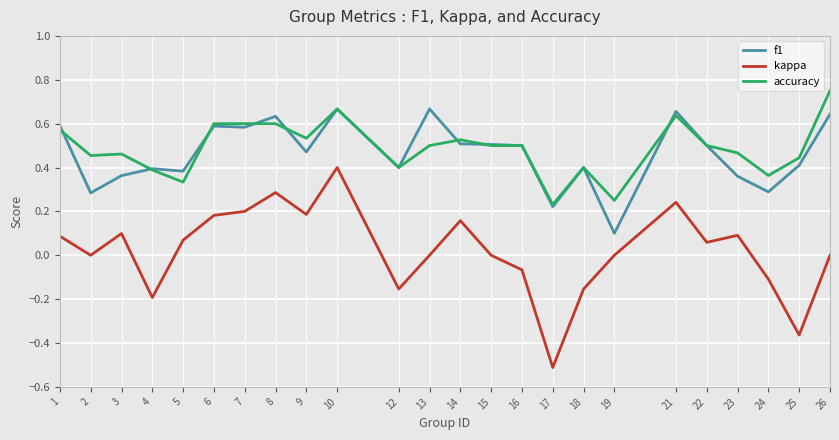

What is the total value across all series at 7?

1.4